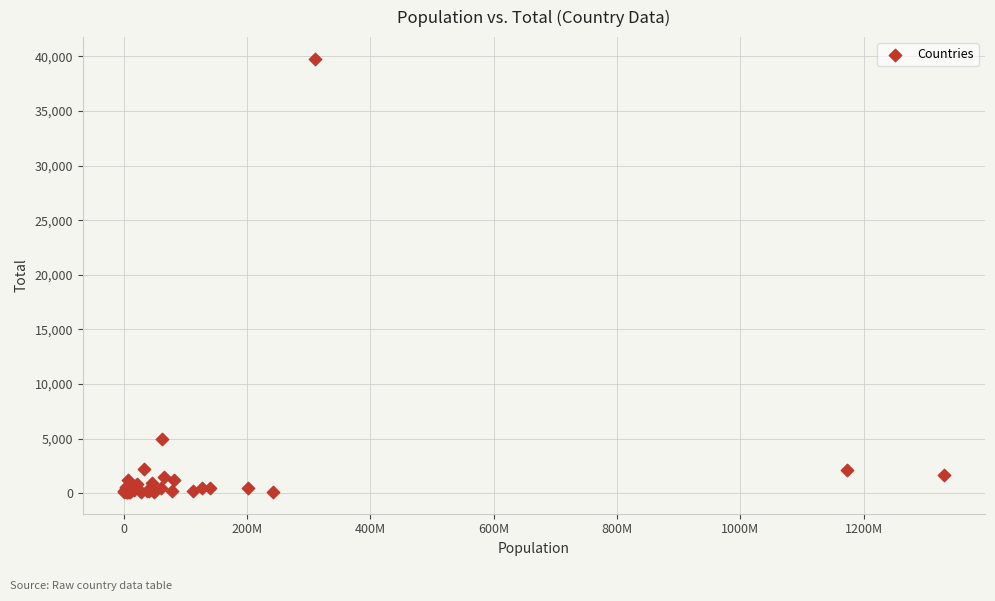

What Y value in the scatter plot is closest to 19948?

4984